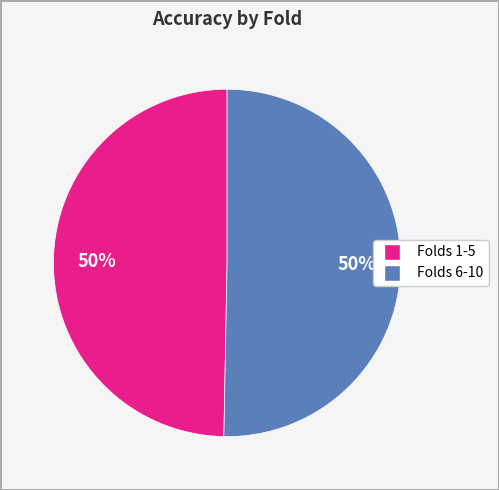

How many slices are in this pie chart?

2